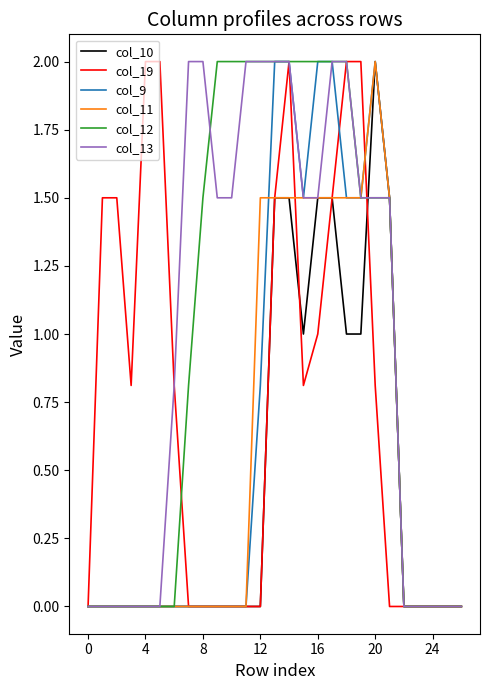

What is the sum of all col_13 values?

27.3